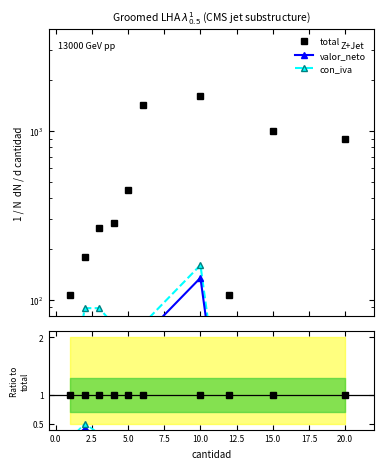

True or false: con_iva has a value of 37.5 at 10.0.

False